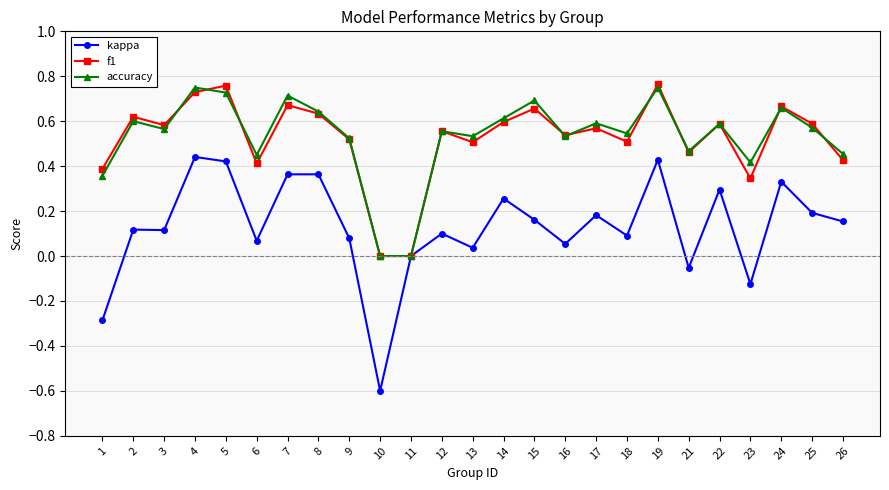

Is the value of accuracy at 2 greater than the value of kappa at 9?

Yes